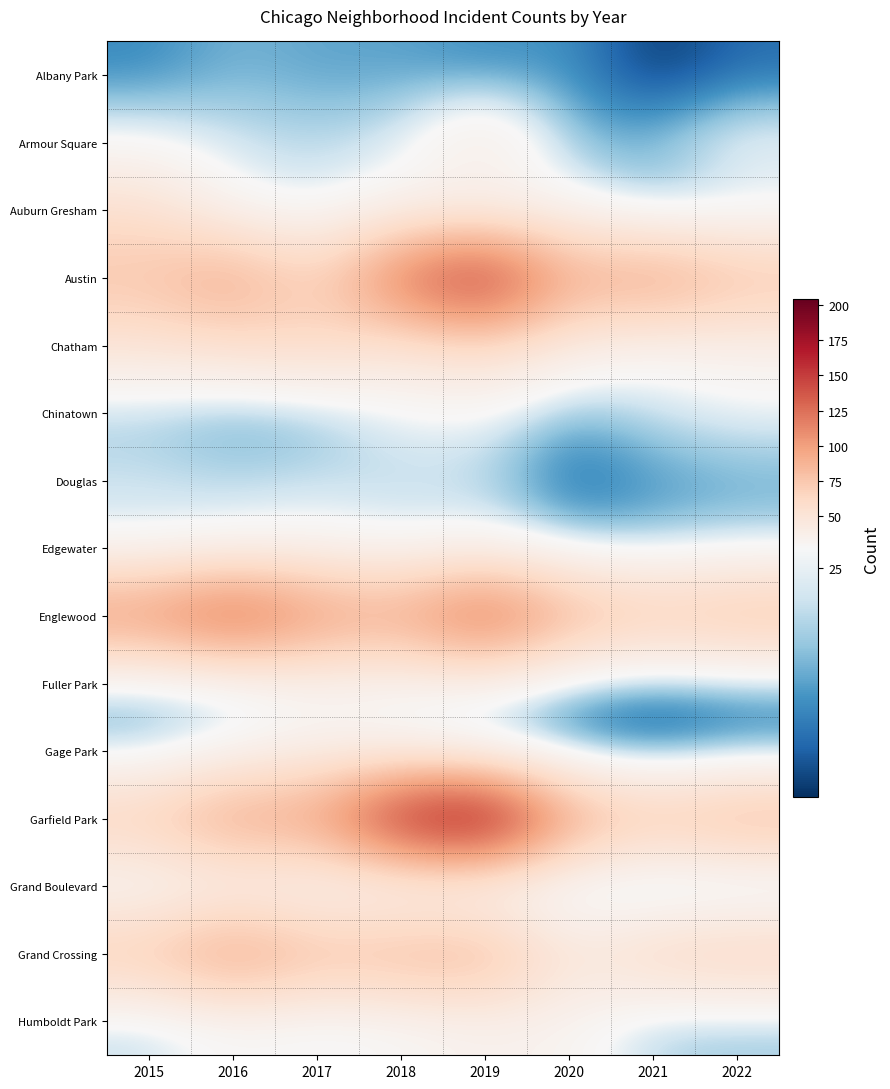

Which category has the highest value across all series?

2019